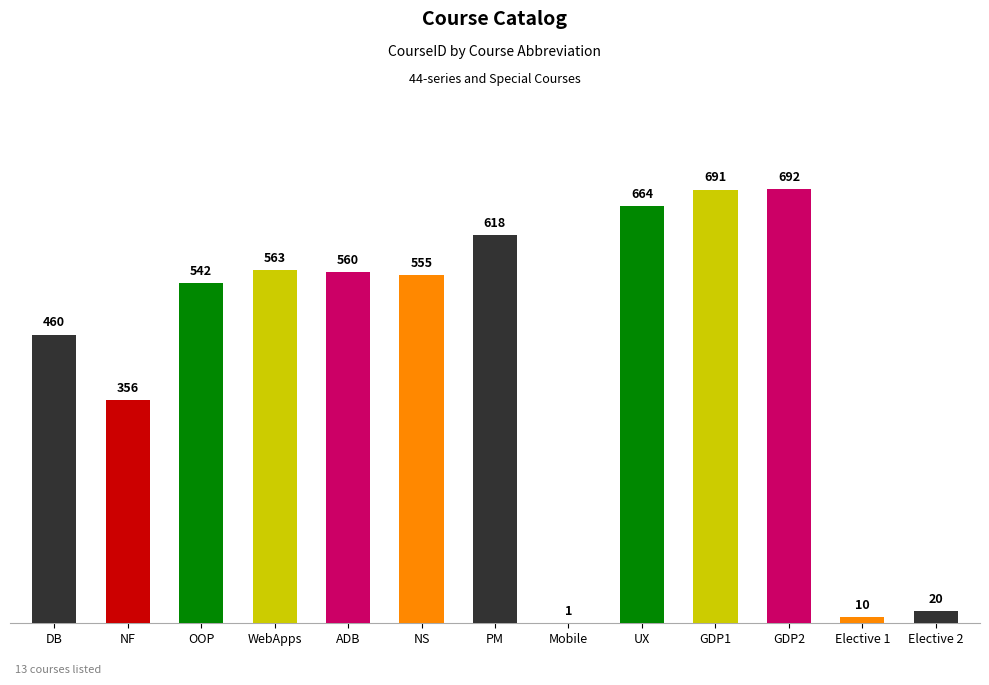

True or false: the data shows 10 at Elective 1.

True